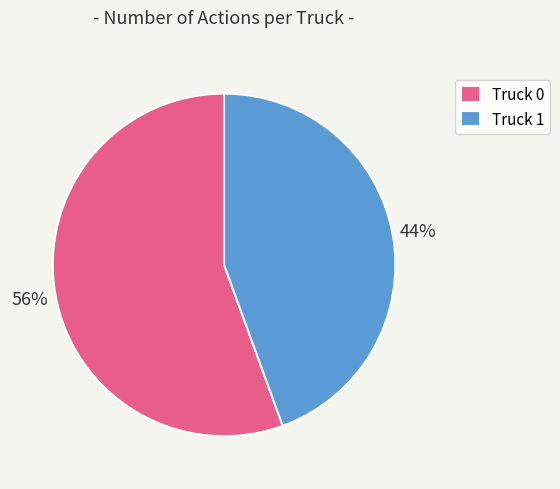

Which category has the smallest portion of the pie?

Truck 1